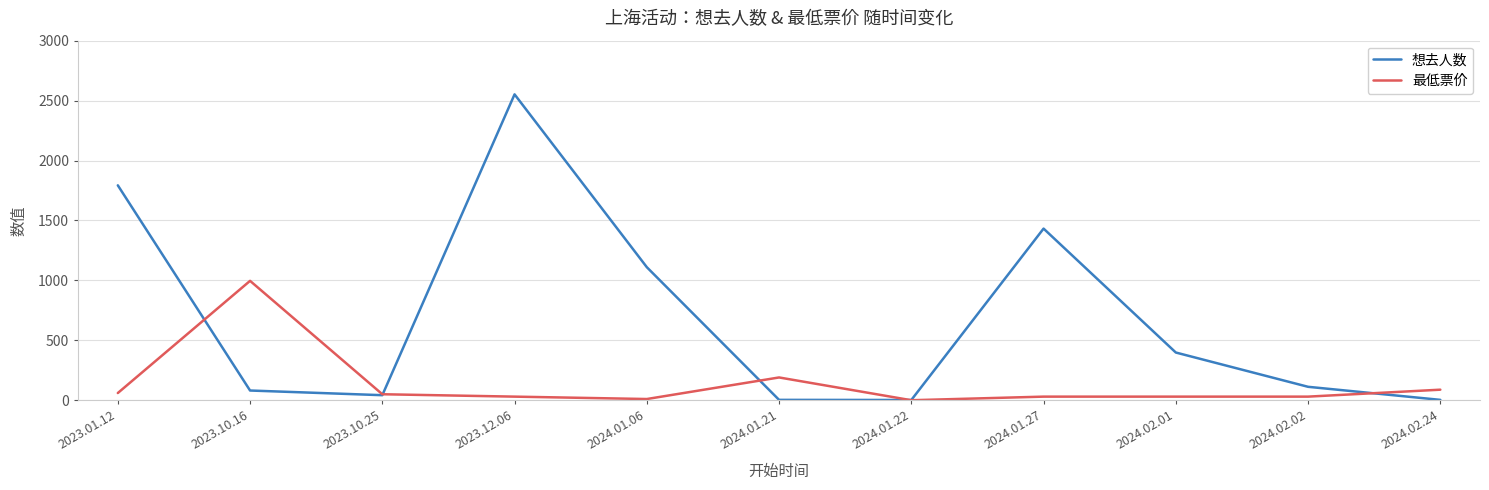

How many lines are shown in the chart?

2